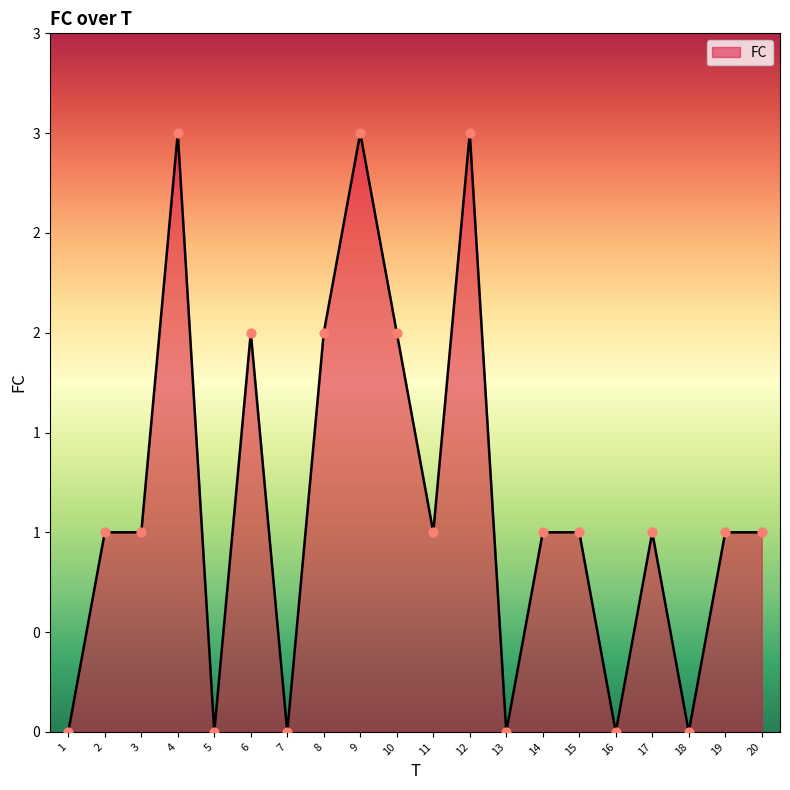

Between 18 and 3, which is larger?

3